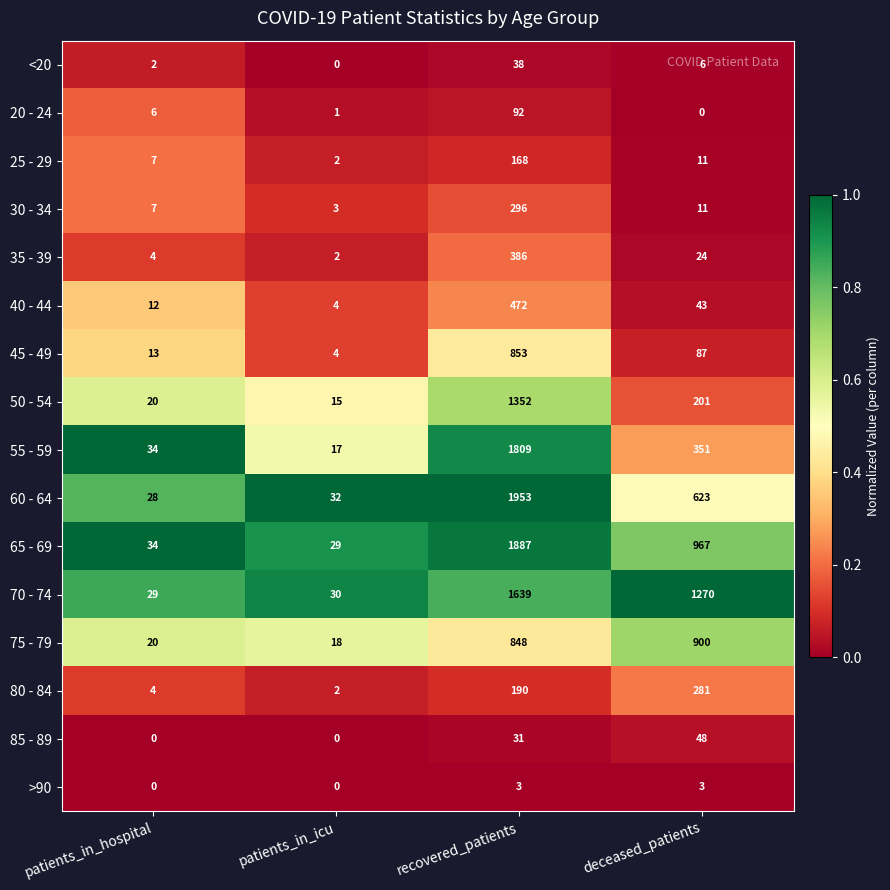

Where does the 30 - 34 series first go above 11?

recovered_patients